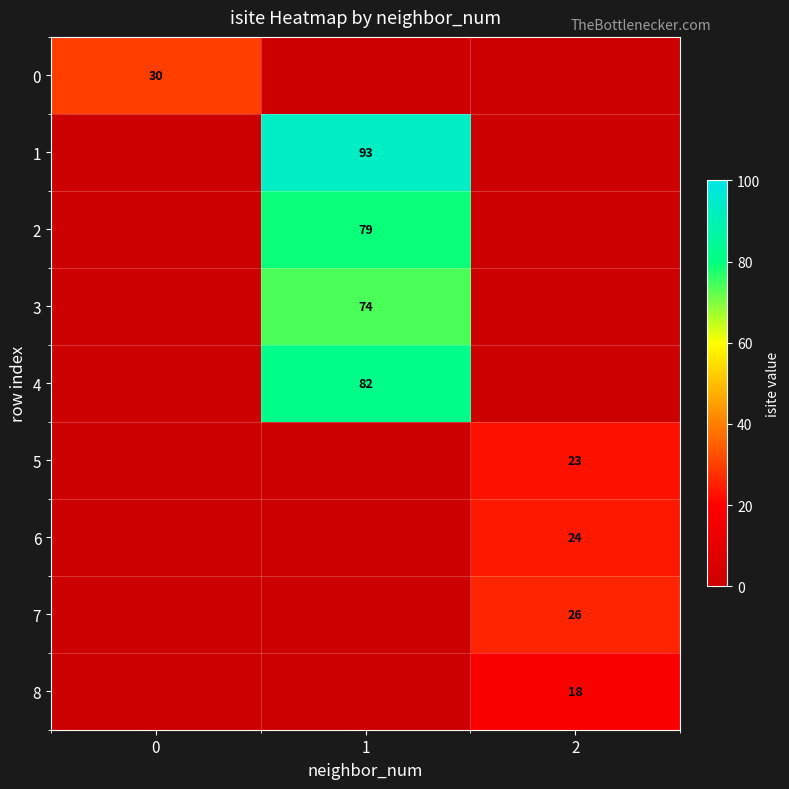

The value of 6 at 2 is 10. True or false?

False